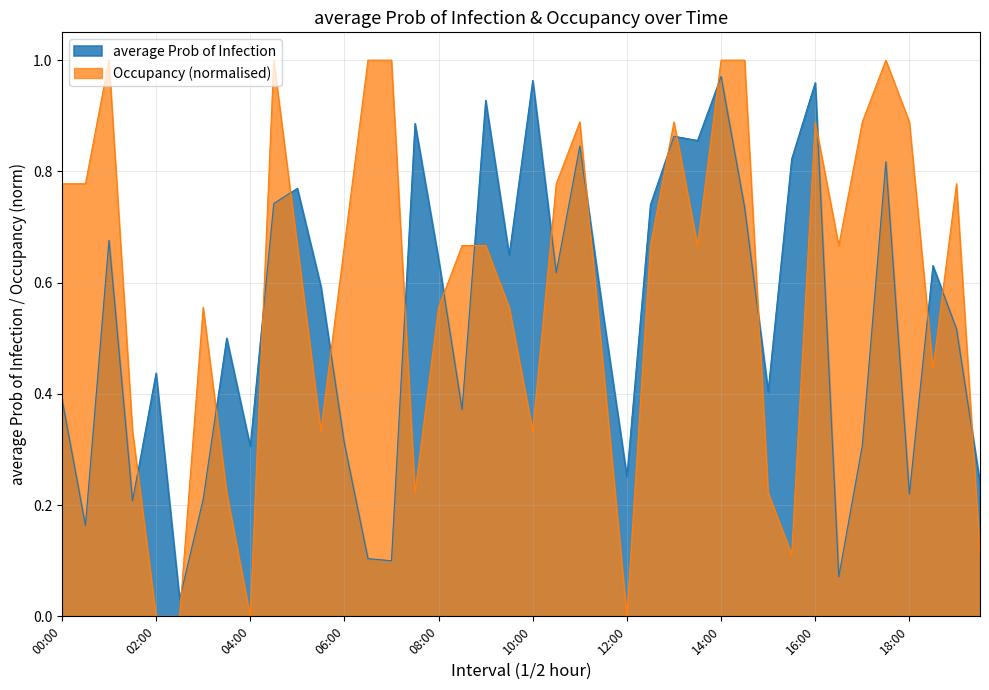

What is the total value across all series at 02:00?

0.4